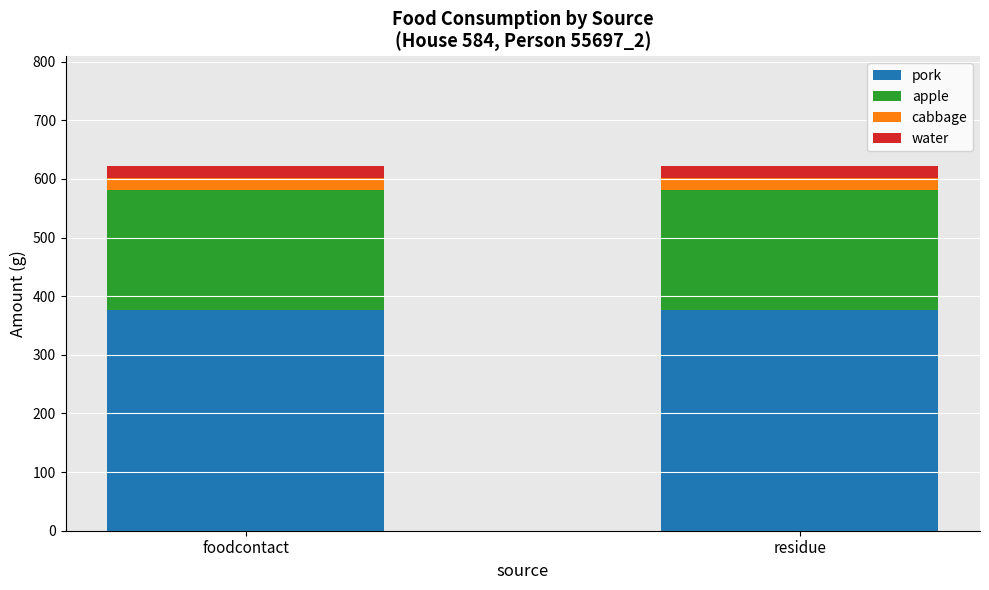

What is the highest value of the pork series?

376.6